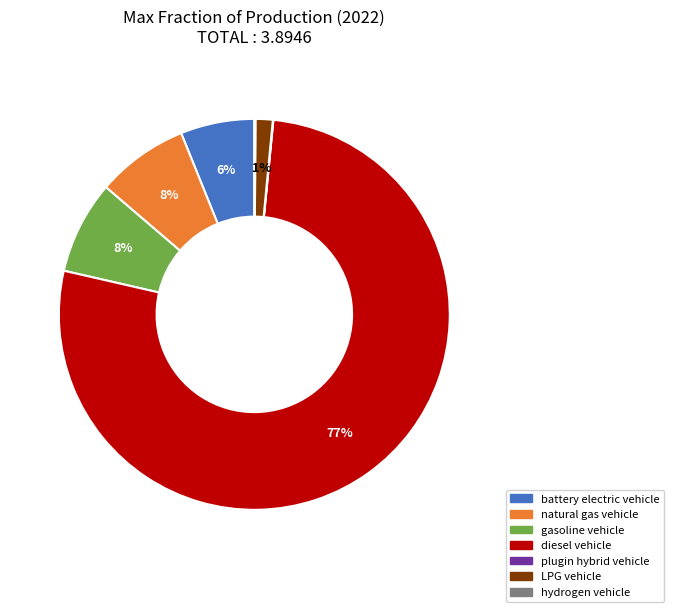

Is it true that gasoline vehicle is 20% of the pie?

False